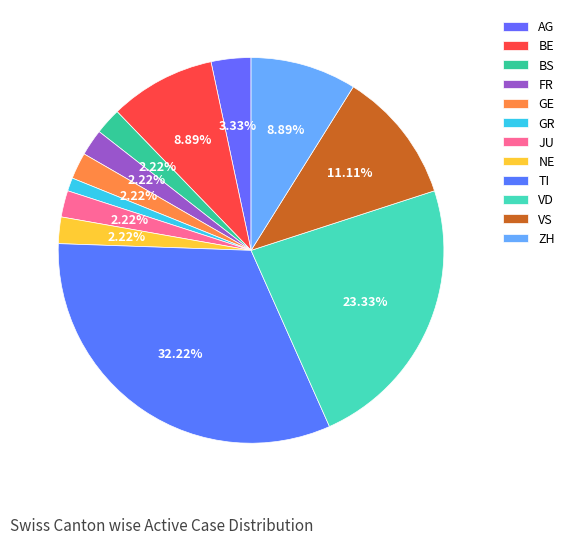

Count the number of slices in the pie.

12